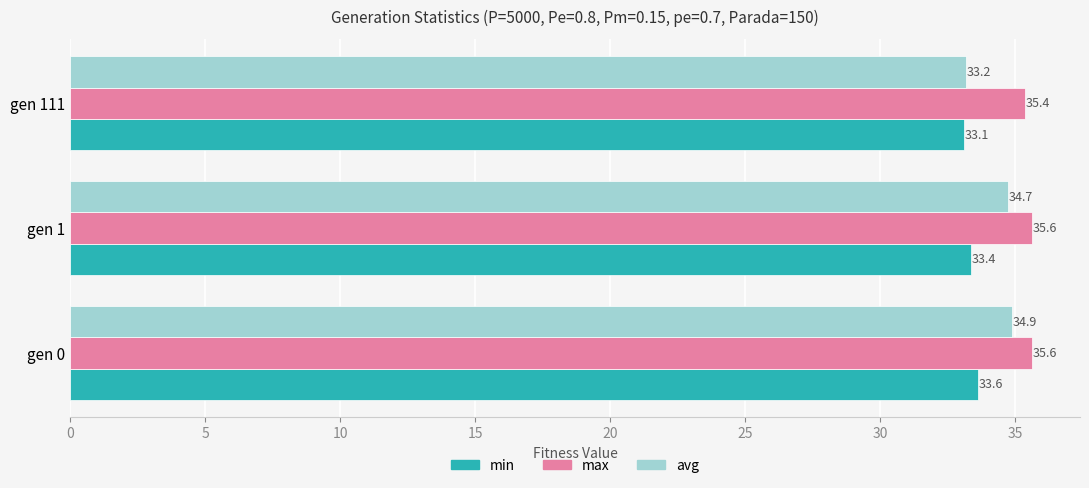

Is the value of max at gen 111 greater than the value of avg at gen 1?

Yes